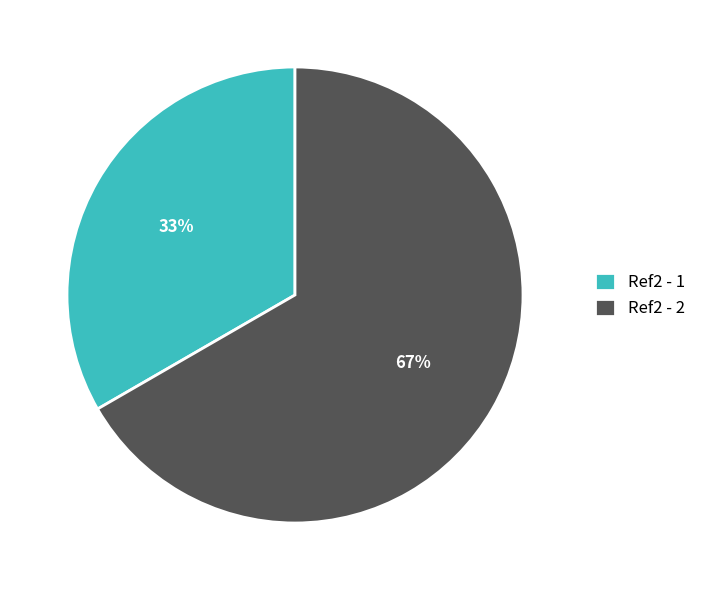

Which slice represents more than half of the pie?

Ref2 - 2